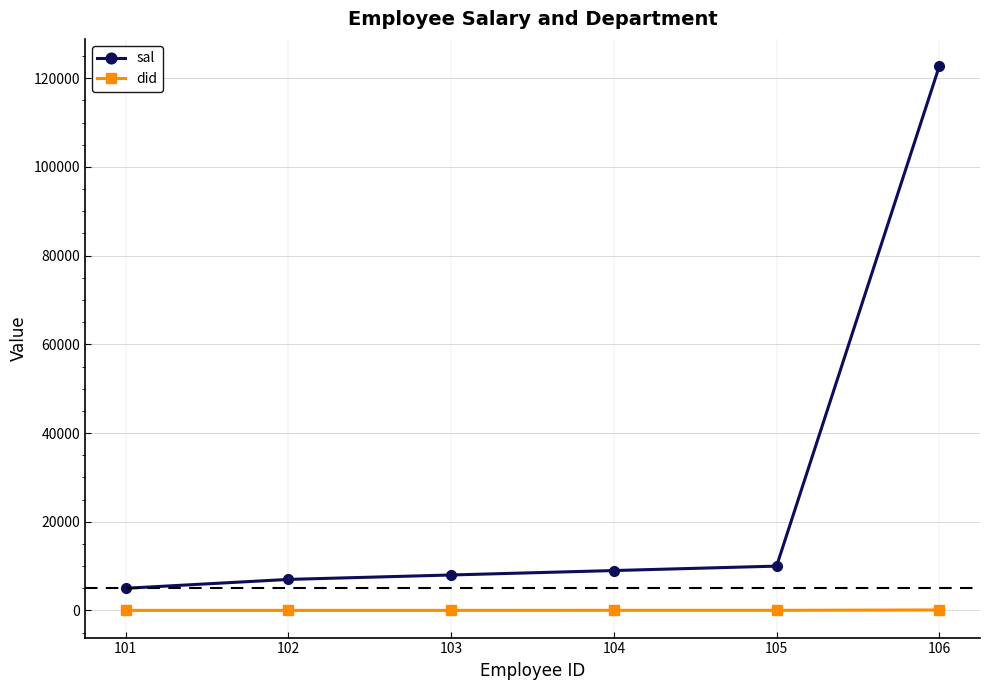

True or false: did has more than 2 interior local peaks.

False